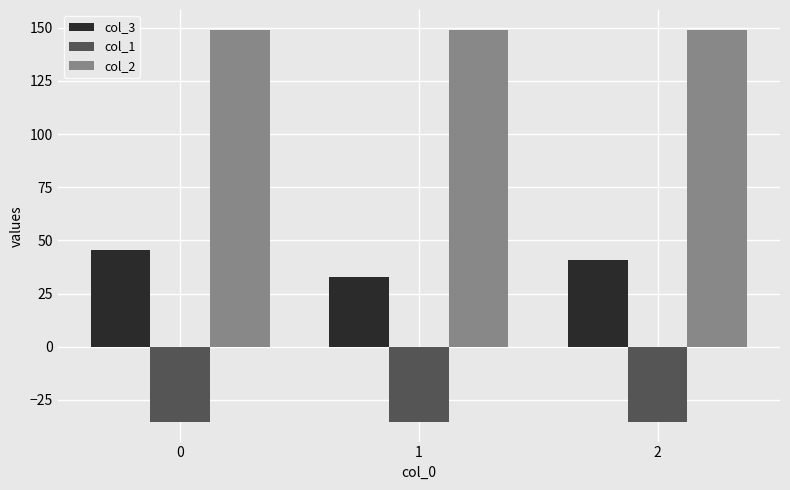

What is the sum of all col_2 values?

447.5